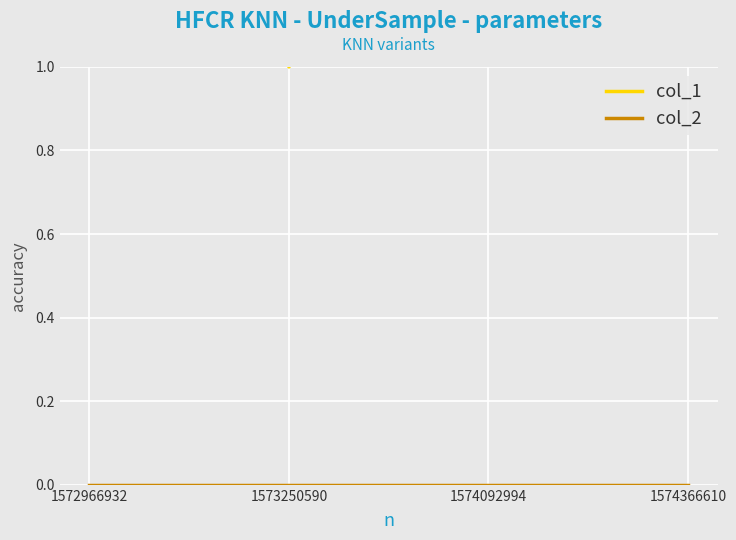

List the labels in order of col_1 value, smallest first.

1573250590, 1572966932, 1574092994, 1574366610